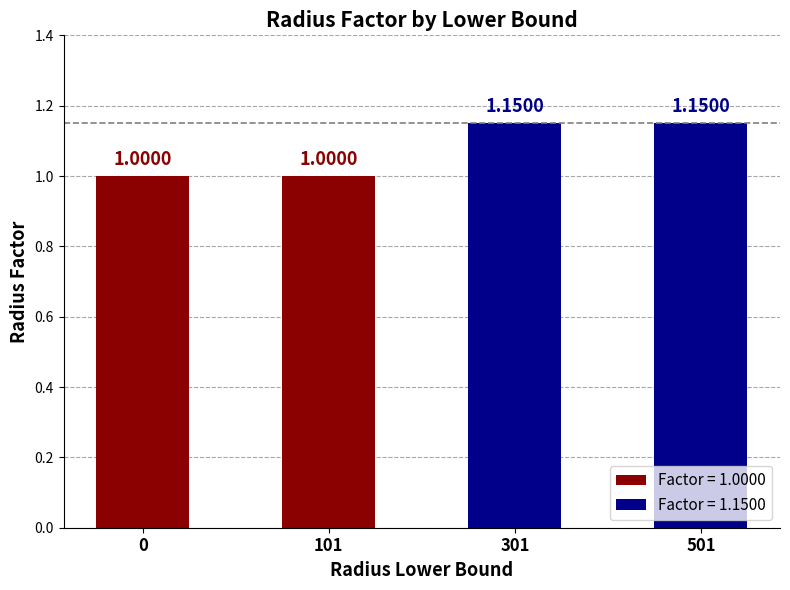

Is it true that the value at 301 is 0.5?

False